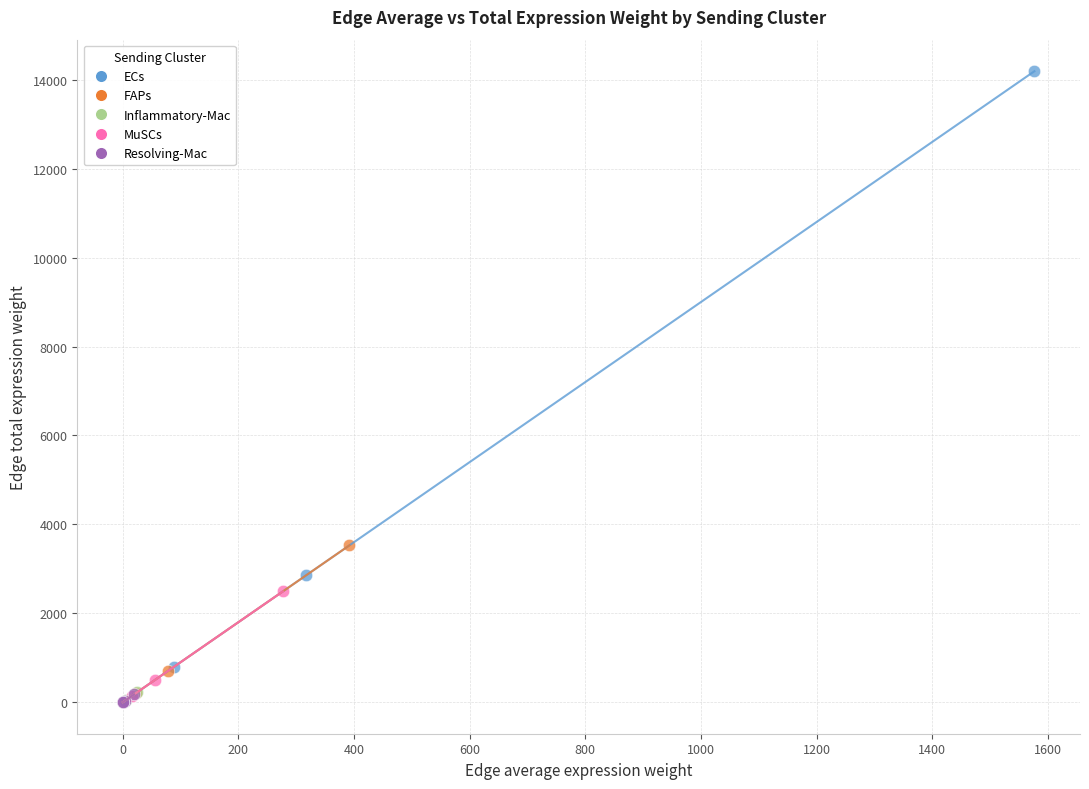

Which series contains the highest Y value?

ECs